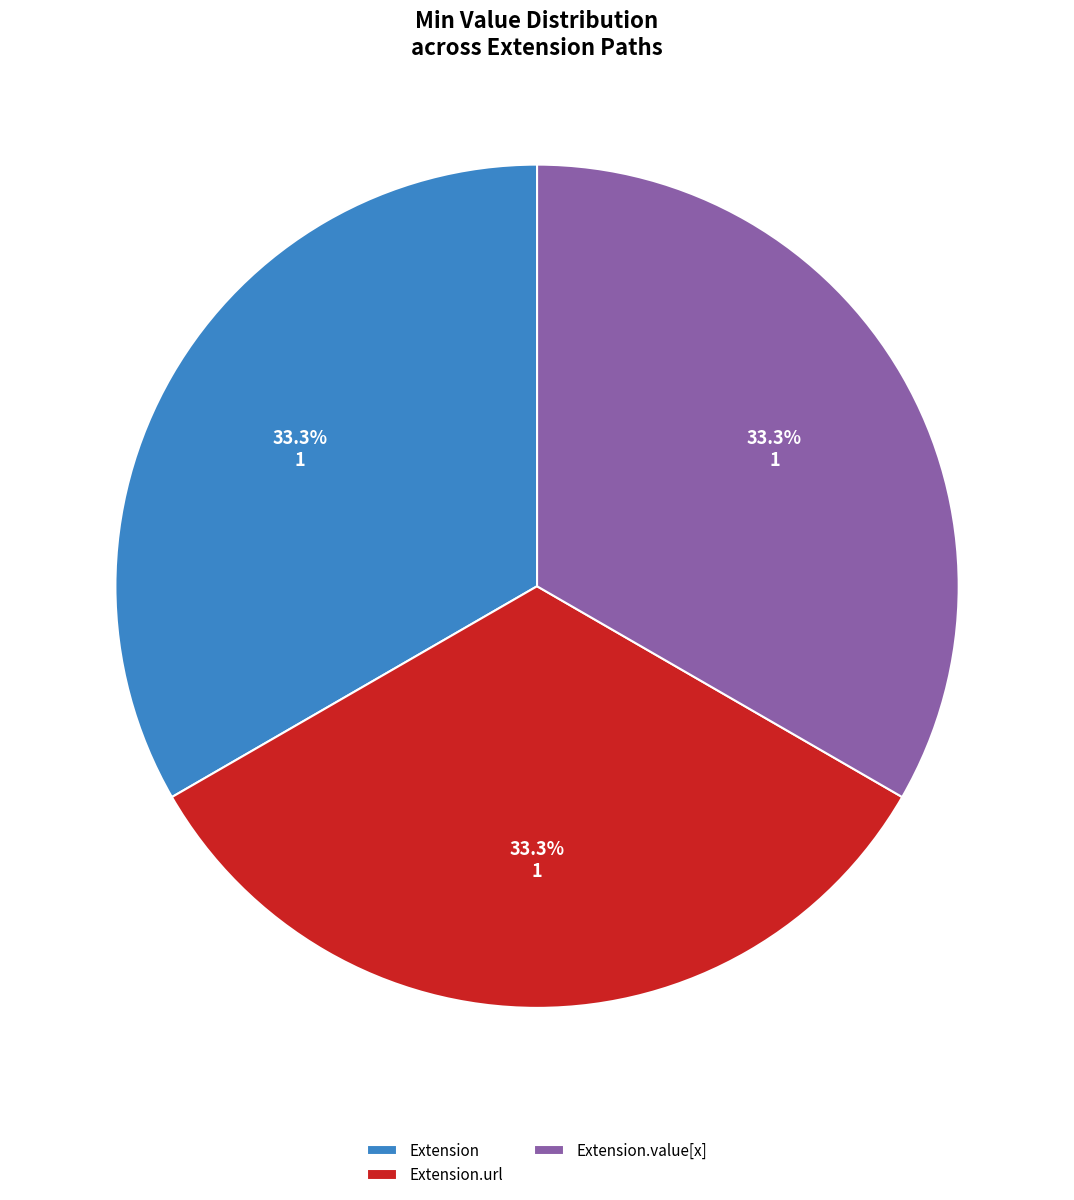

Does any single category account for the majority?

No